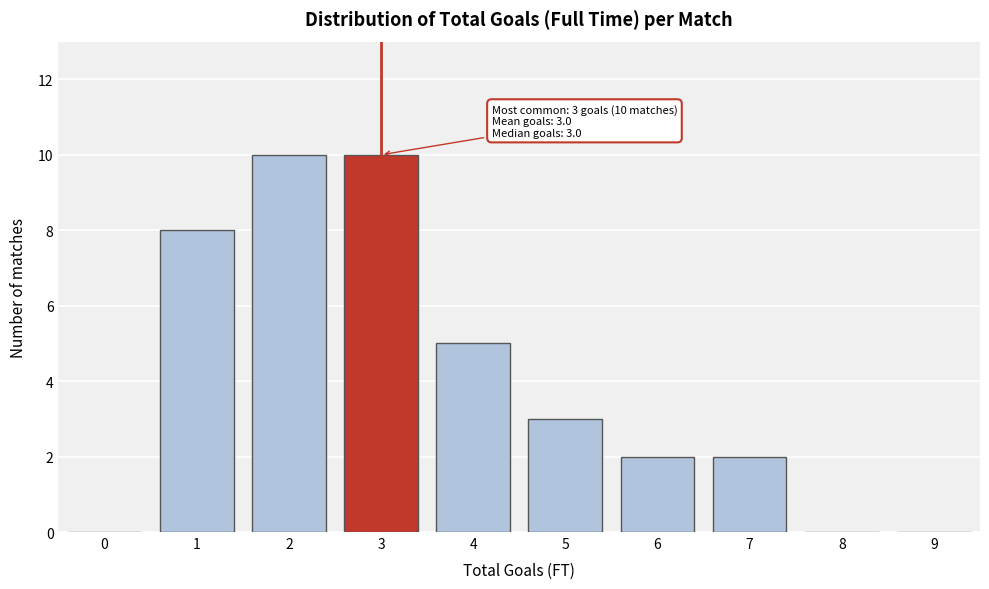

Reading right to left, list all the values displayed in this chart.

9=0	8=0	7=2	6=2	5=3	4=5	3=10	2=10	1=8	0=0